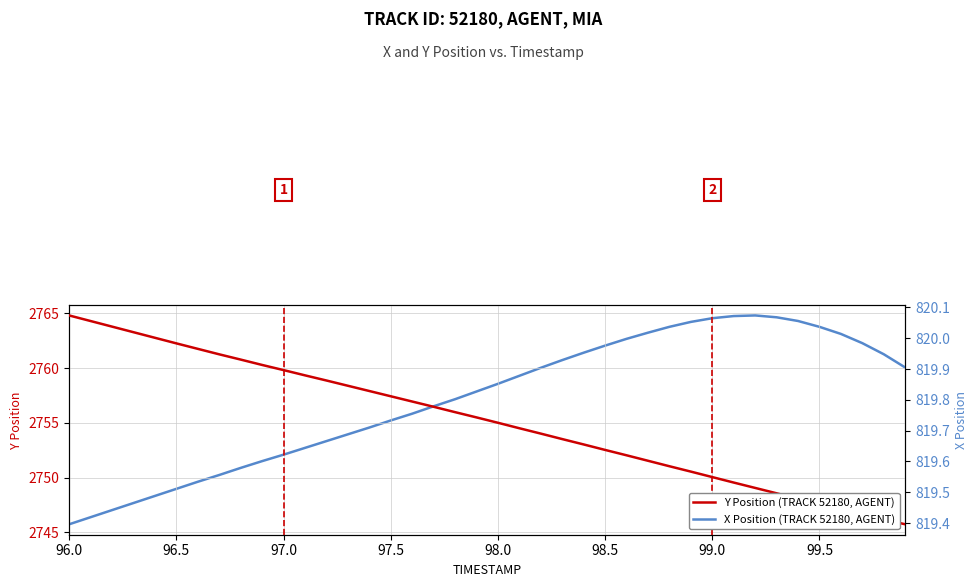

What is the lowest value of the Y Position (TRACK 52180, AGENT) series?

2745.7